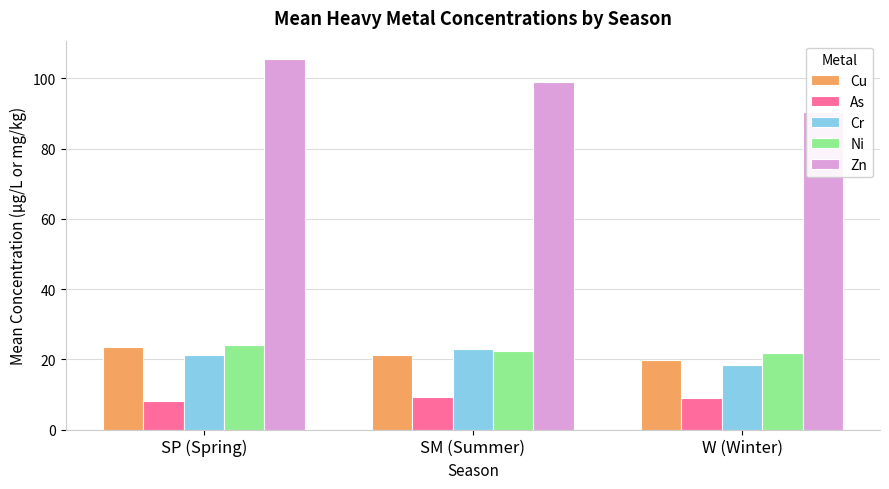

What is the sum of the As values at W (Winter) and SM (Summer)?

18.3